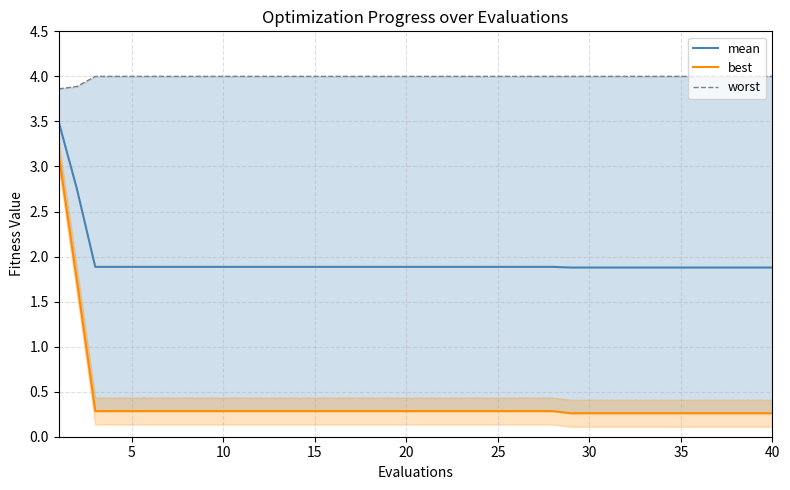

Is it true that mean equals 1.9 at 10?

True